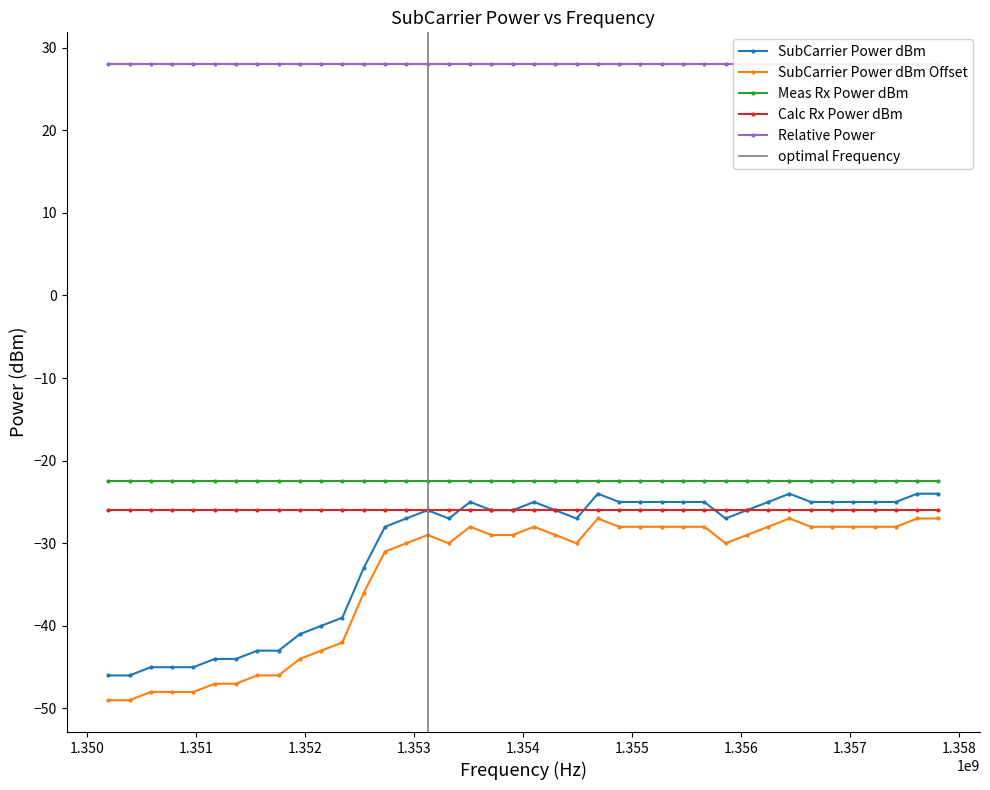

What is the sum of the SubCarrier Power dBm values at 12 and 18?

-59.0